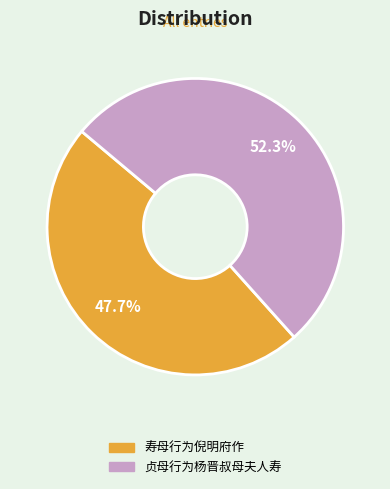

The 寿母行为倪明府作 slice represents 34% of the pie. True or false?

False